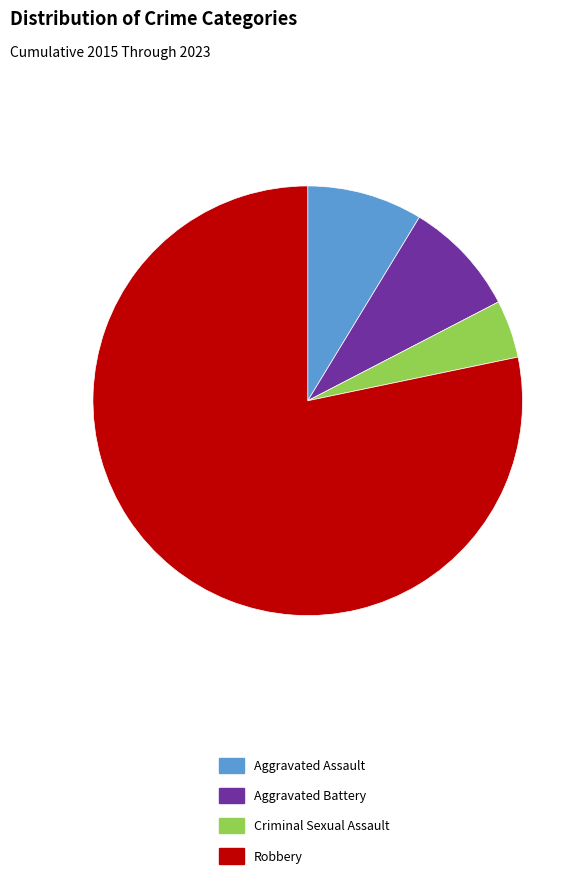

The Aggravated Battery slice represents 20% of the pie. True or false?

False